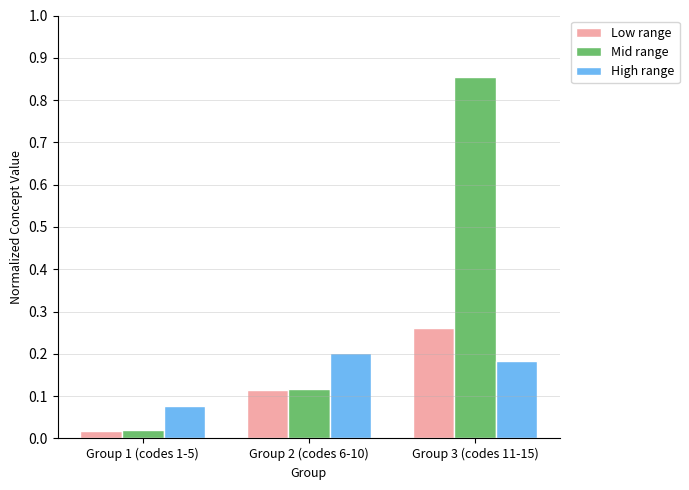

What is the sum of the High range values at Group 3 (codes 11-15) and Group 2 (codes 6-10)?

0.4